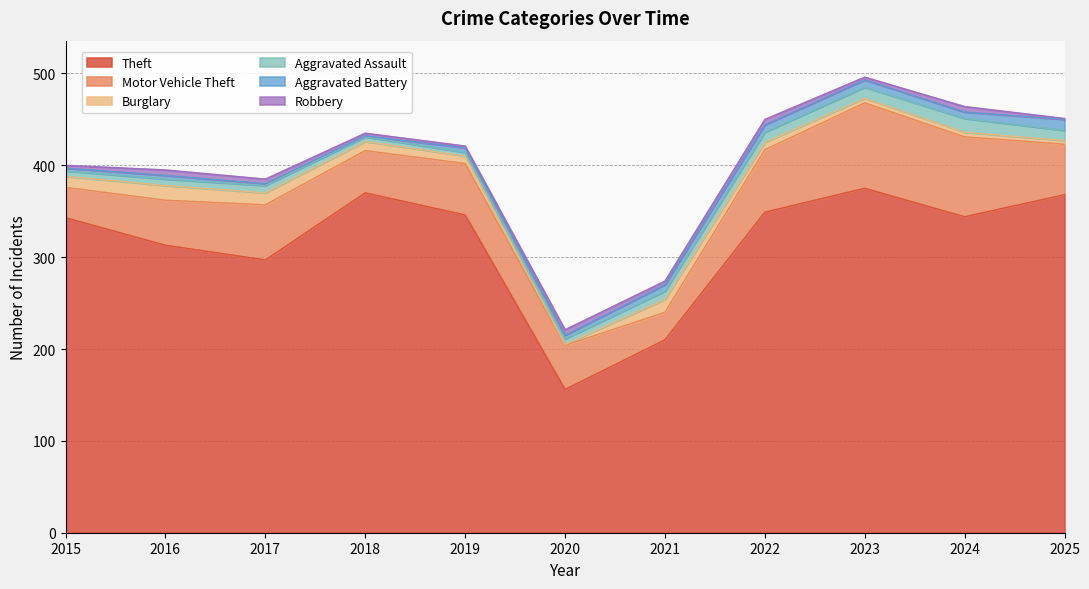

What is the sum of the Aggravated Assault values at 2022 and 2018?

16